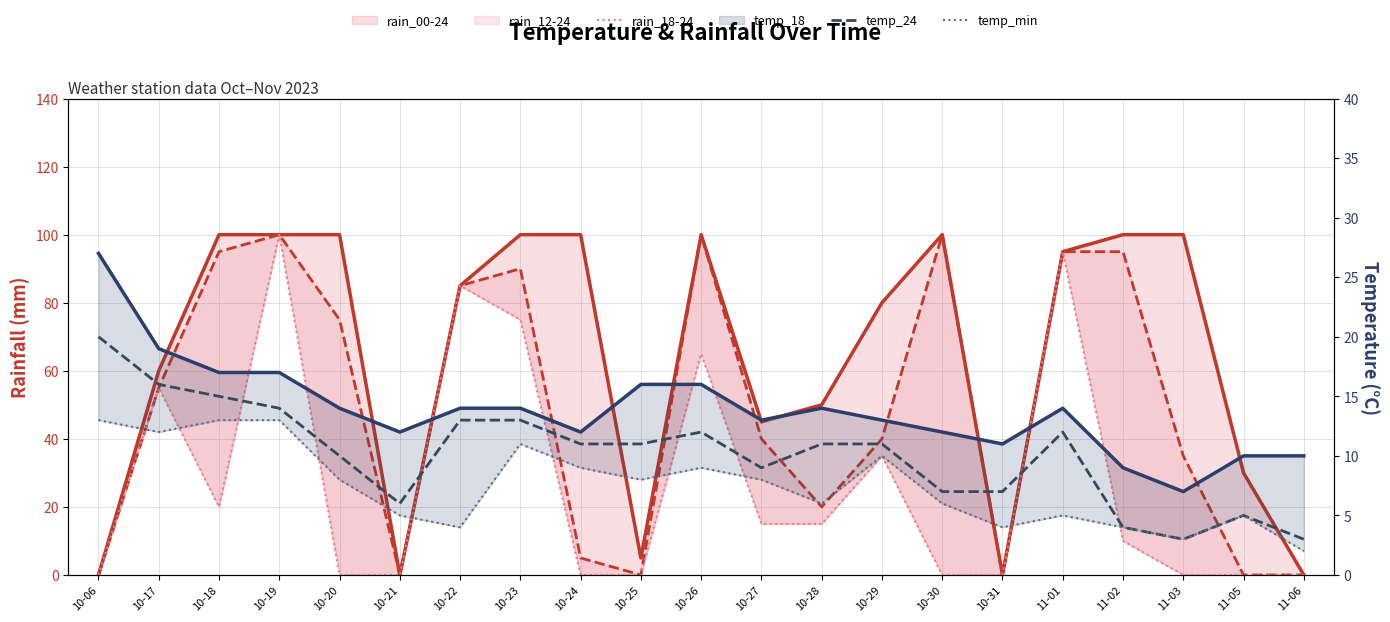

At 10-31, list the series in order from smallest to largest.

rain_00-24, rain_12-24, rain_18-24, temp_min, temp_24, temp_18